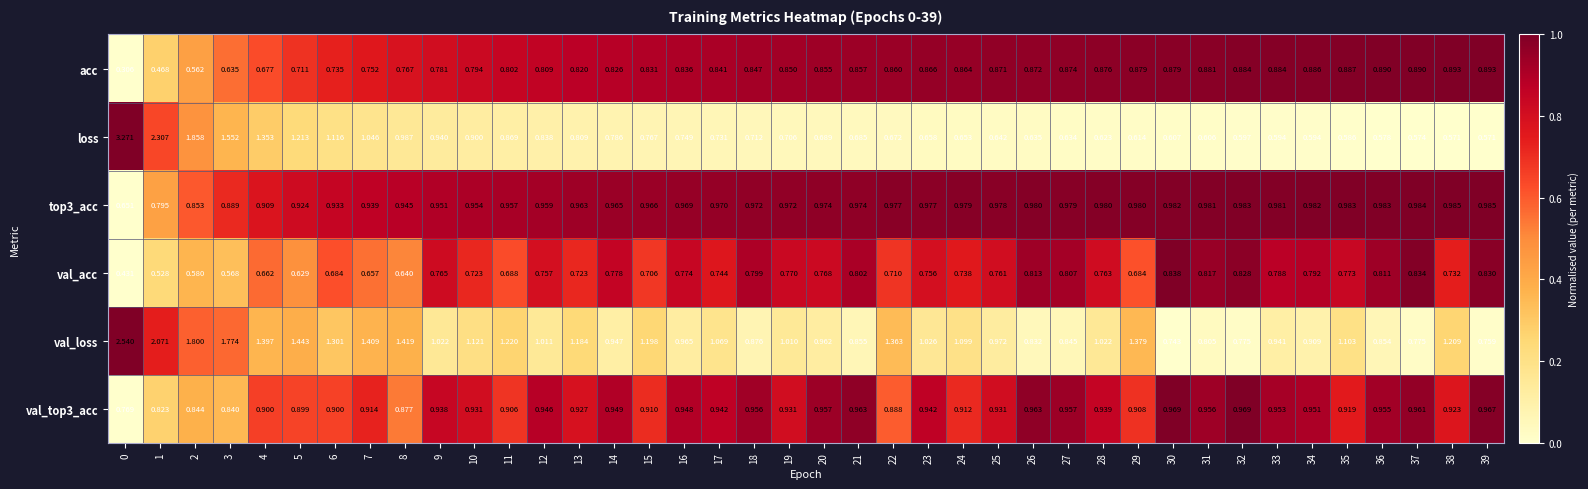

Which series has the widest spread of values?

loss